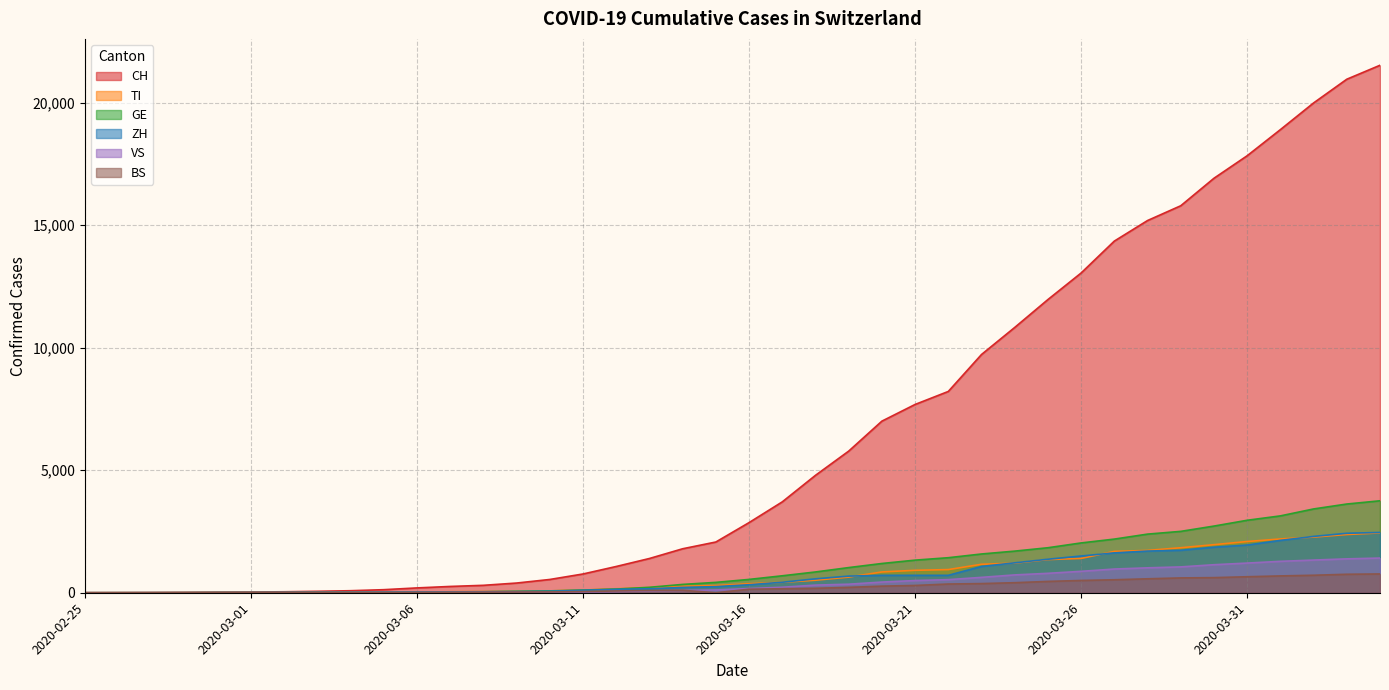

What is the label of the 13th point from the left?

2020-03-08